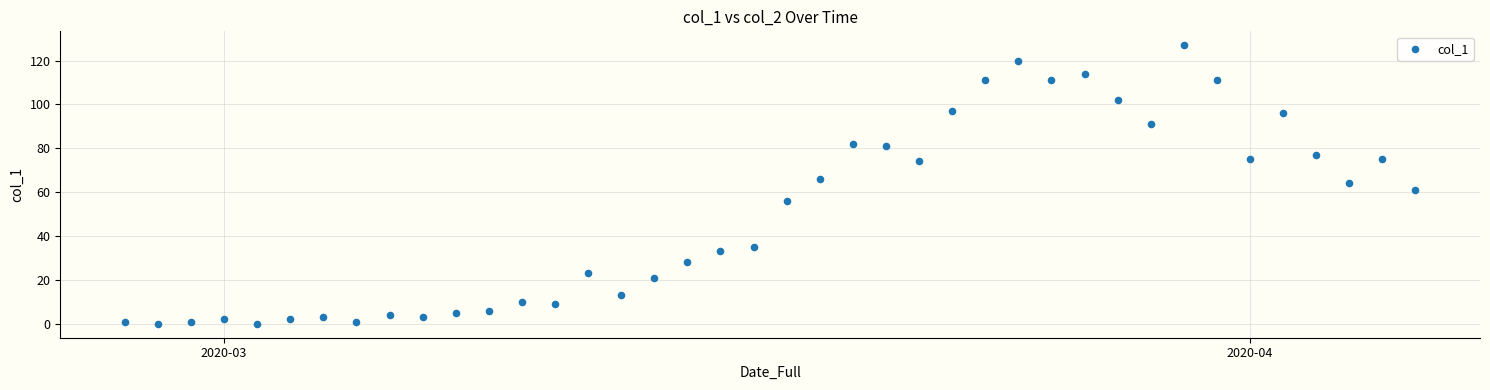

What is the range of Y values (max minus min)?

127